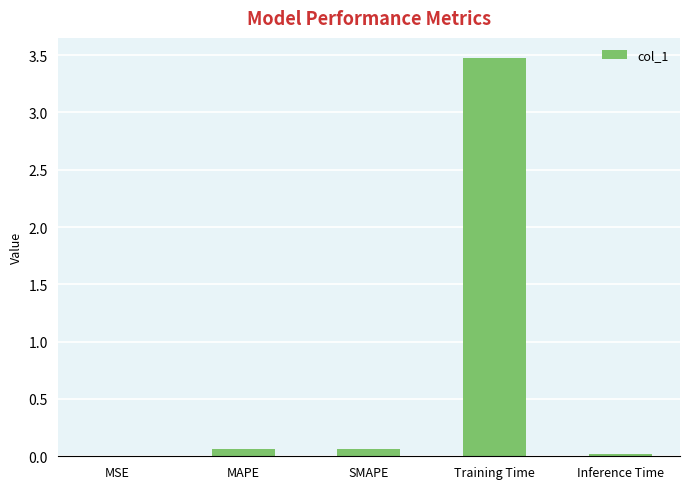

The value at MSE is 0.0. True or false?

True